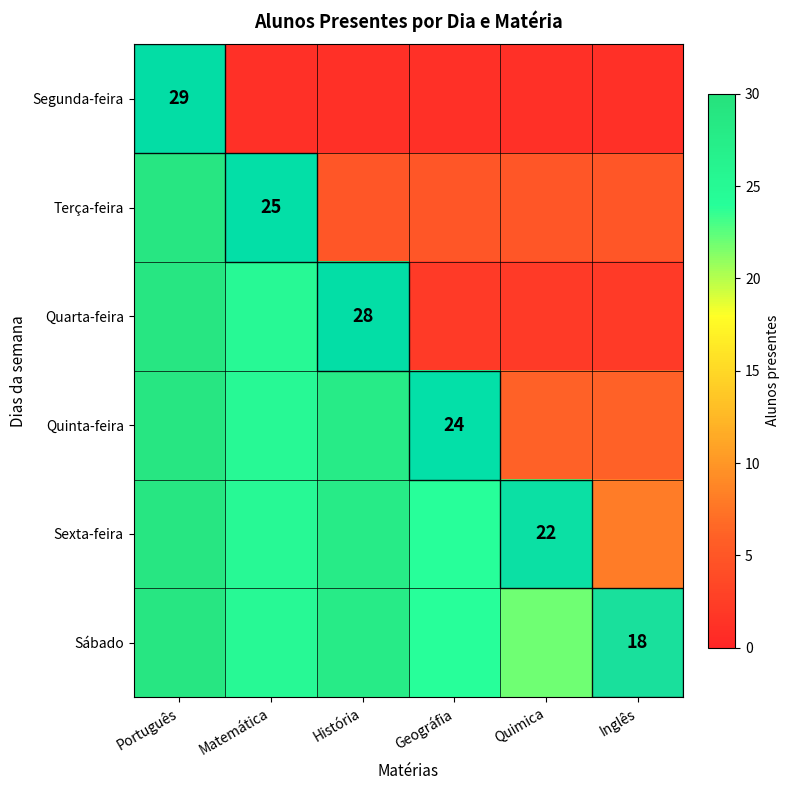

The Segunda-feira series shows 47 at Português. True or false?

False